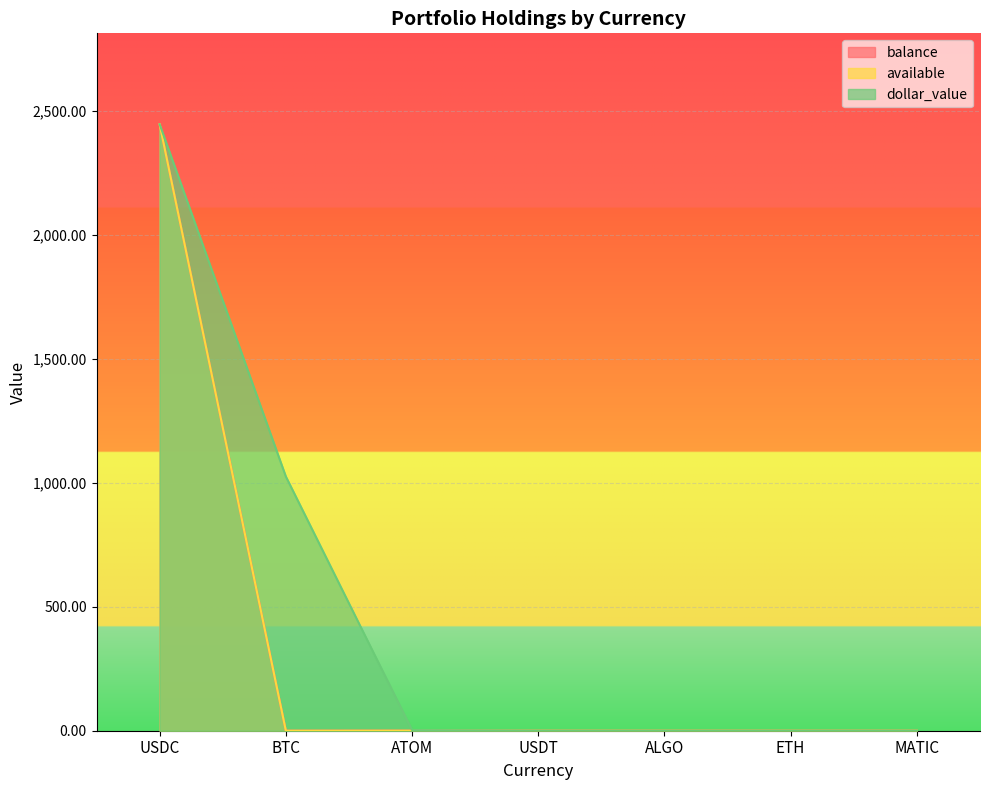

True or false: balance and dollar_value intersect in this chart.

True